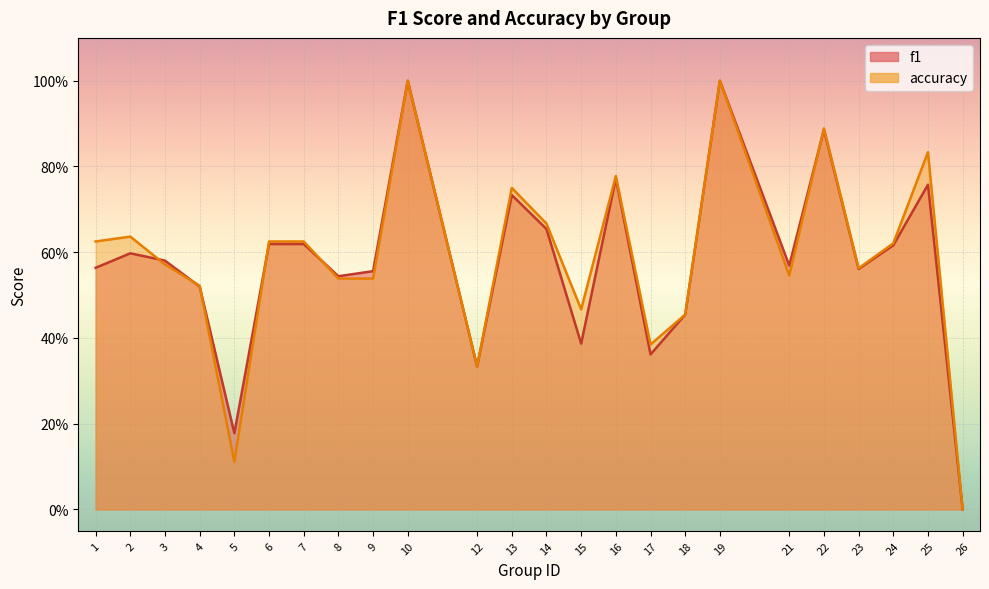

What is the difference between the maximum and minimum values in the accuracy series?

1.0